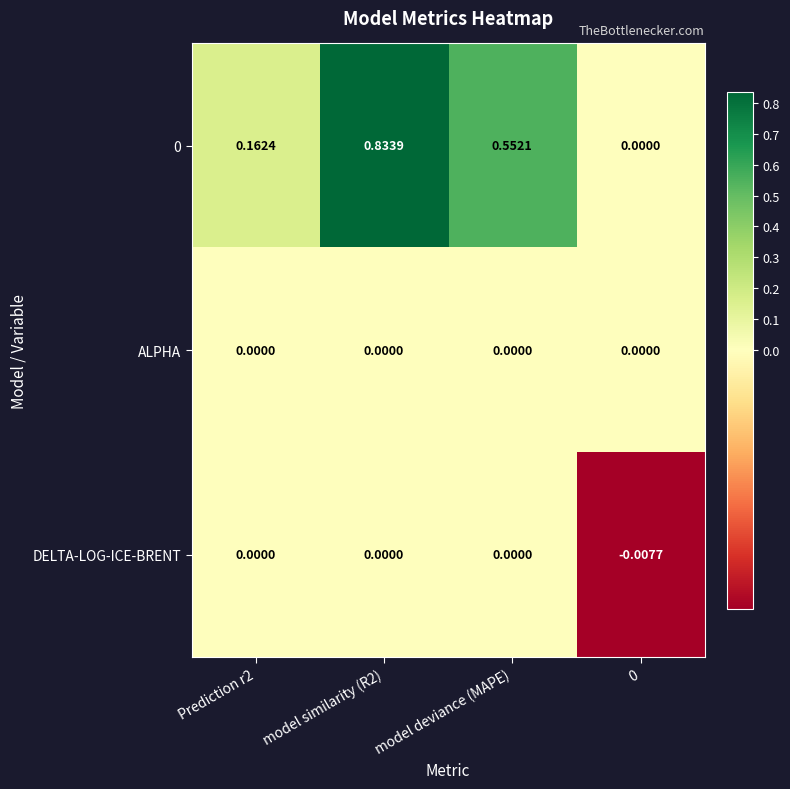

At which category does the chart reach its peak across all series?

model similarity (R2)